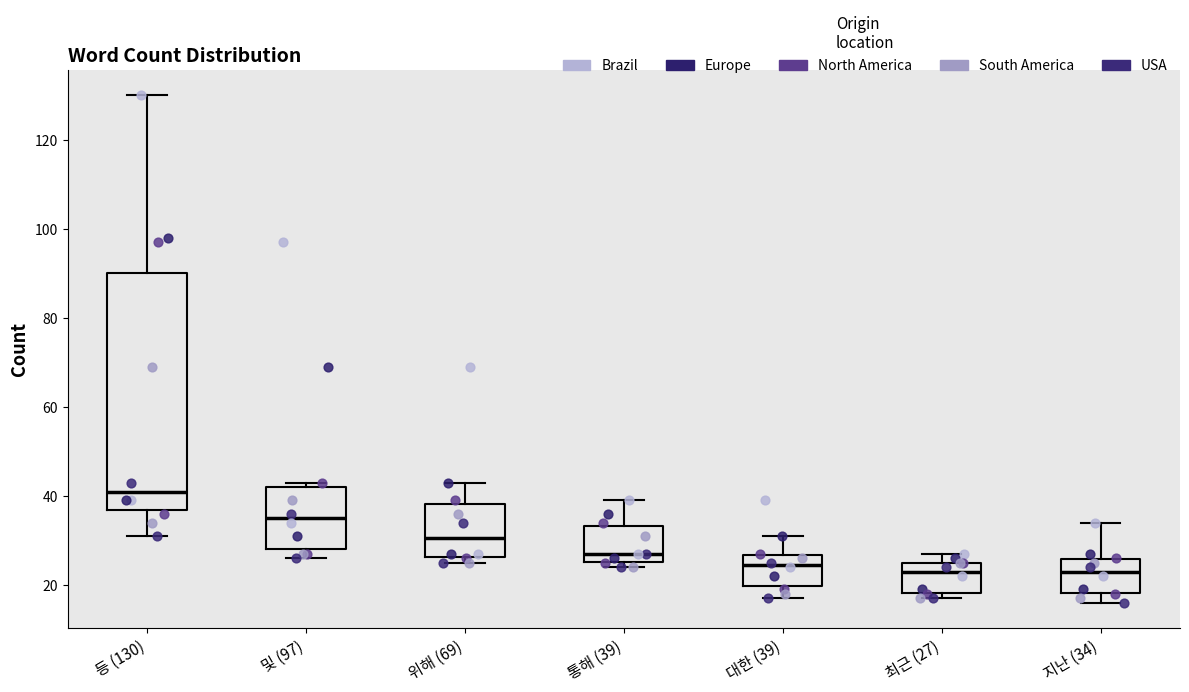

Reading left to right, read every box against the y-axis: the position of its median line, the range the box covers, and the ends of its whiskers. The values are not printed on the chart, so give them approximately, as read against the axis.

등 (130): median 42, box 36 to 90, whiskers 32 to 130
및 (97): median 36, box 28 to 42, whiskers 26 to 44
위해 (69): median 30, box 26 to 38, whiskers 26 (just below the box's lower edge) to 44
통해 (39): median 28, box 26 to 34, whiskers 24 to 40
대한 (39): median 24, box 20 to 26, whiskers 18 to 32
최근 (27): median 24, box 18 to 26, whiskers 18 (just below the box's lower edge) to 28
지난 (34): median 24, box 18 to 26, whiskers 16 to 34